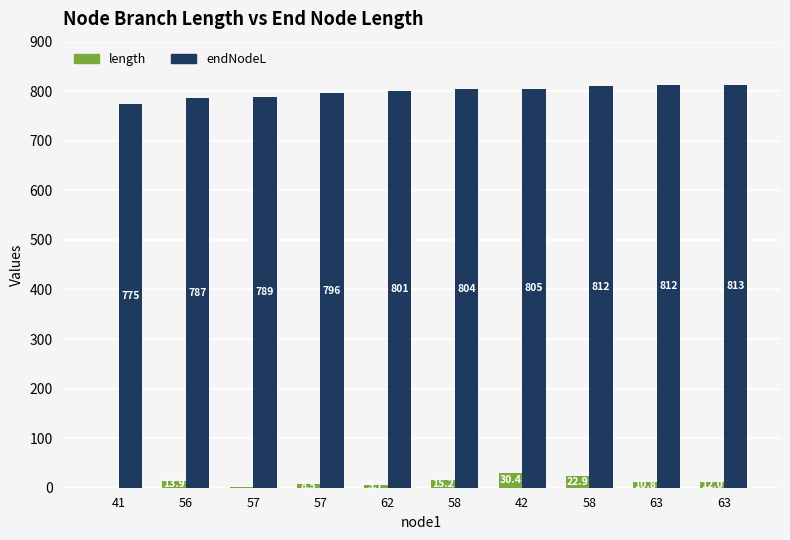

The value of length at 58 is 40.9. True or false?

False